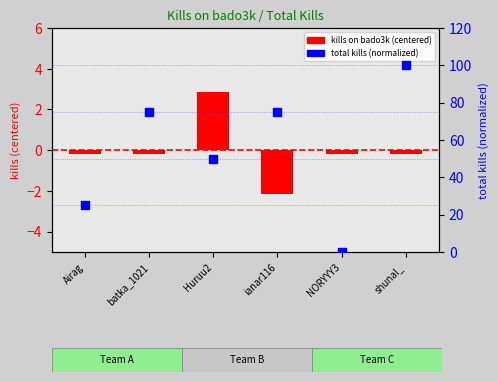

What is the total value across all series at ianar116?

72.8